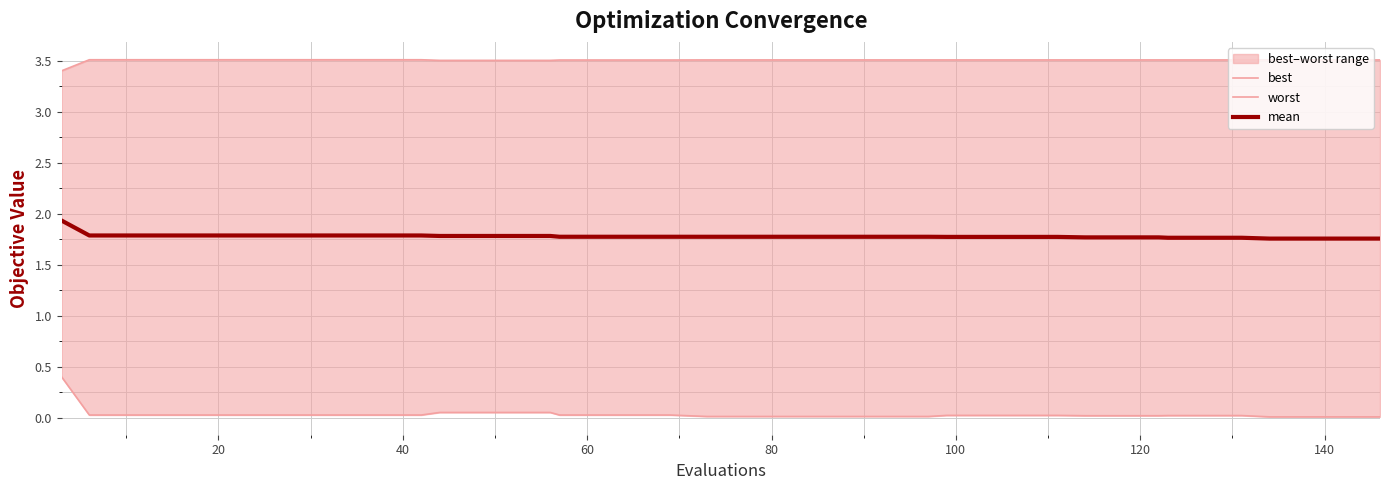

What is the average value of the worst series?

3.5